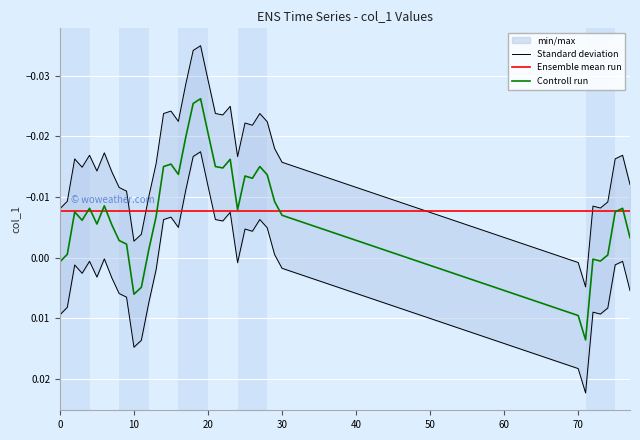

Which label corresponds to the smallest value in the chart?

19